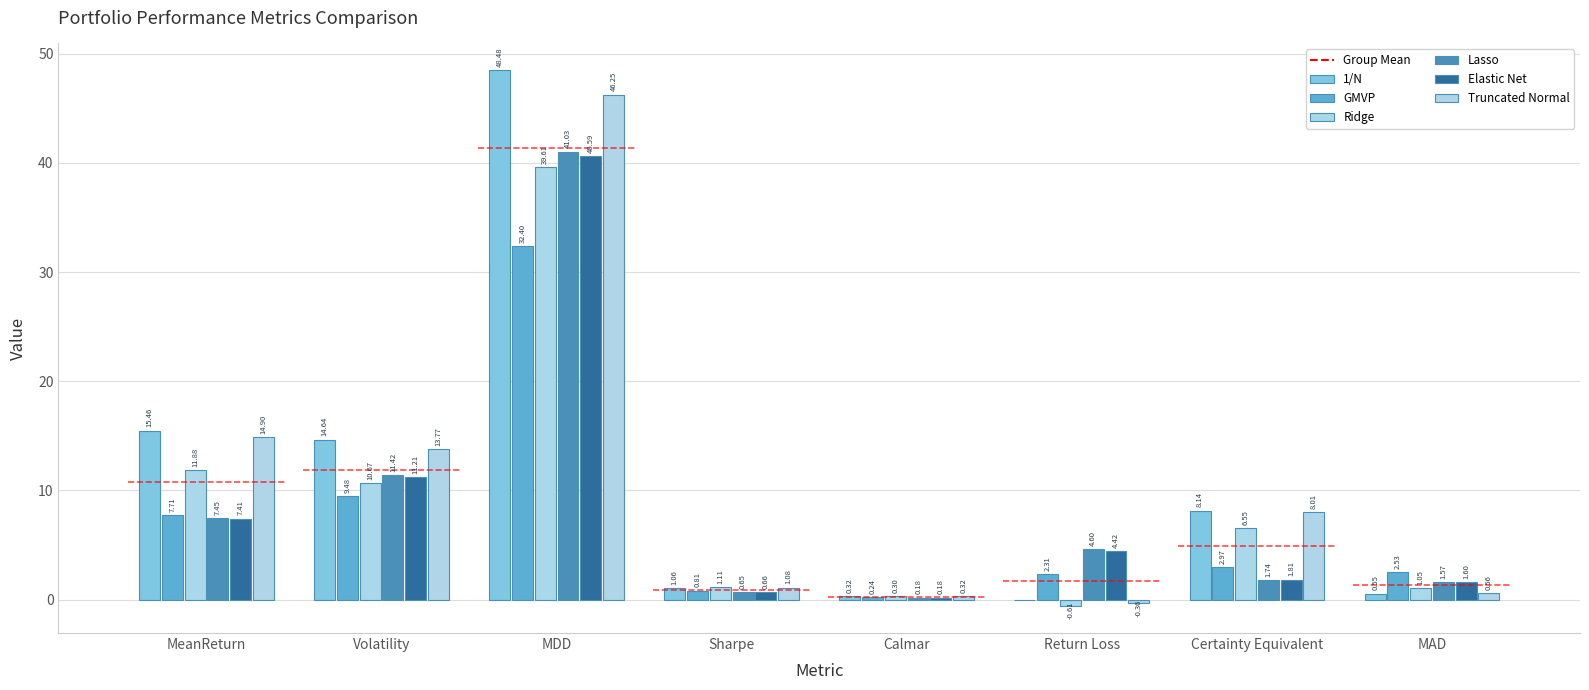

At which label does Ridge reach its peak?

MDD